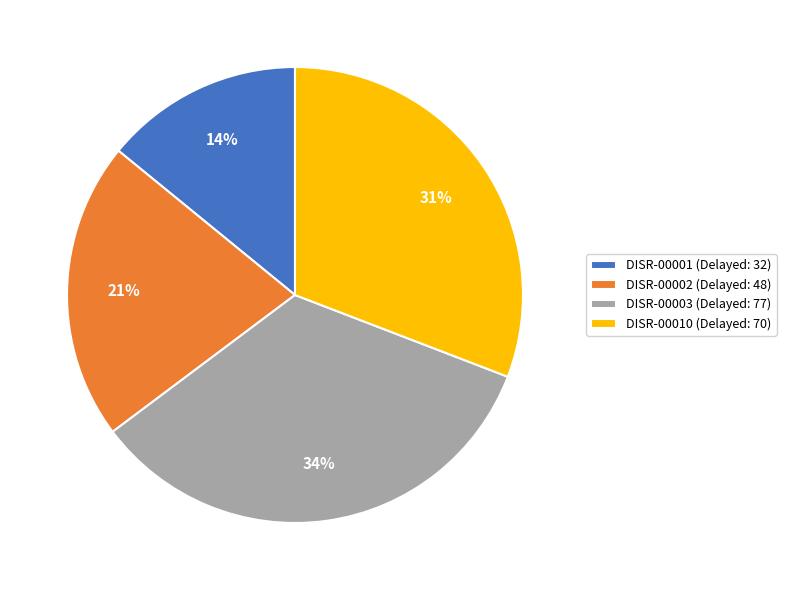

To the nearest percent, what percentage of the pie is DISR-00002?

21%